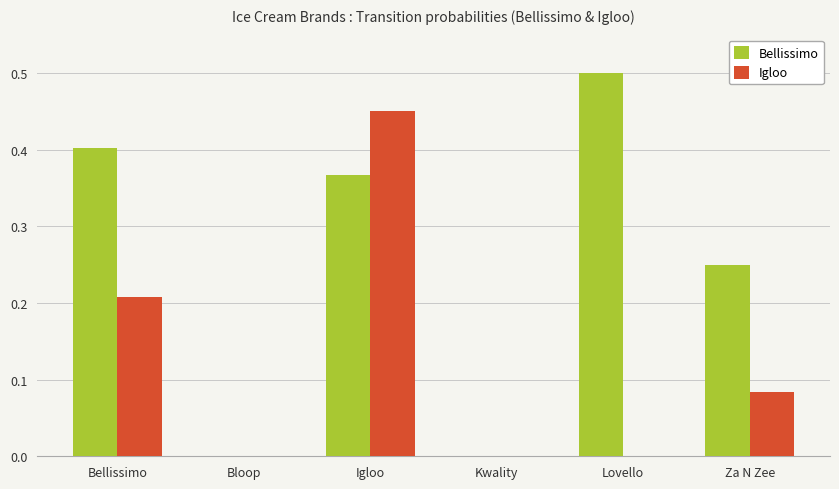

What are all the series names shown in the legend?

Bellissimo, Igloo